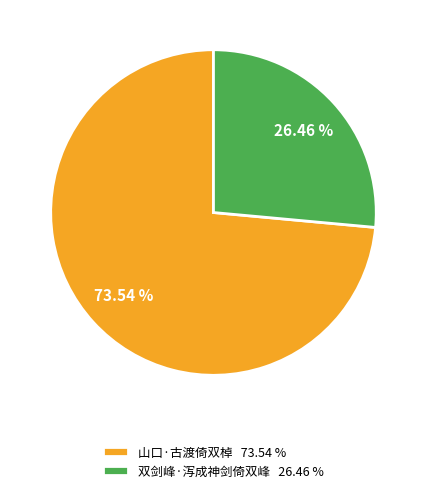

Which category has the smallest portion of the pie?

双剑峰·泻成神剑倚双峰